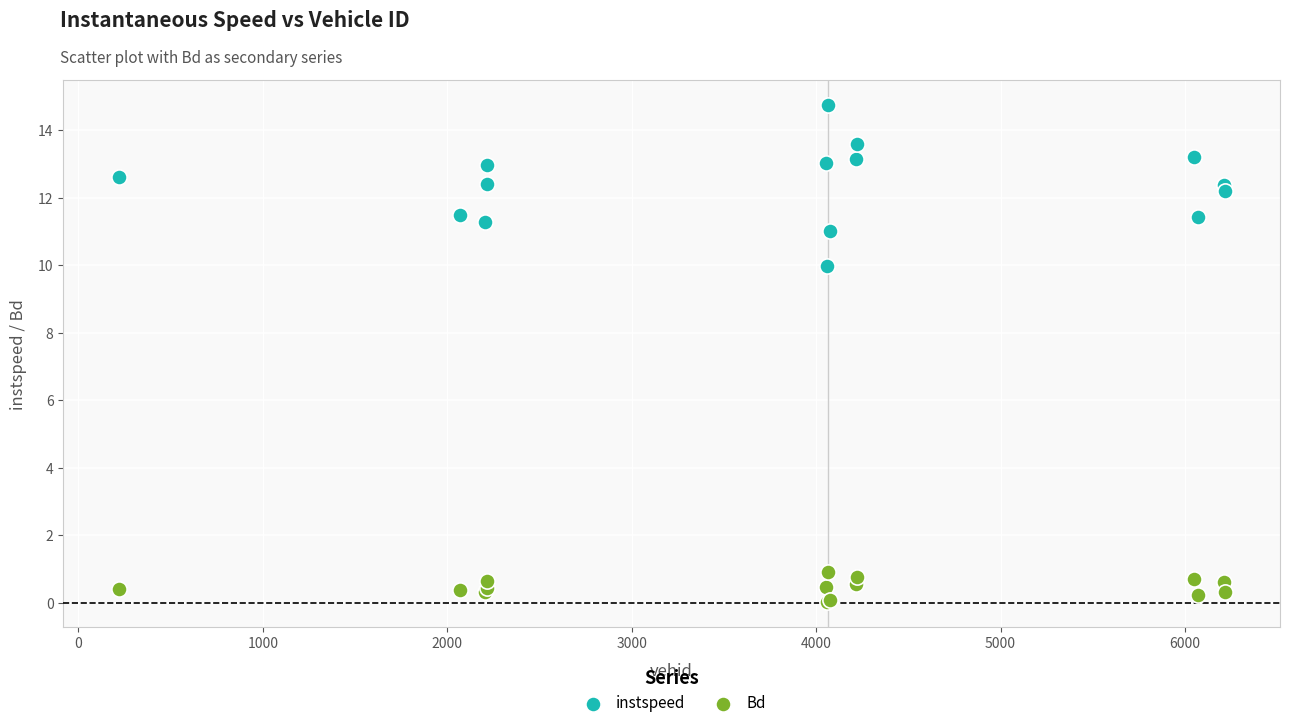

What are all the series names shown in the legend?

instspeed, Bd